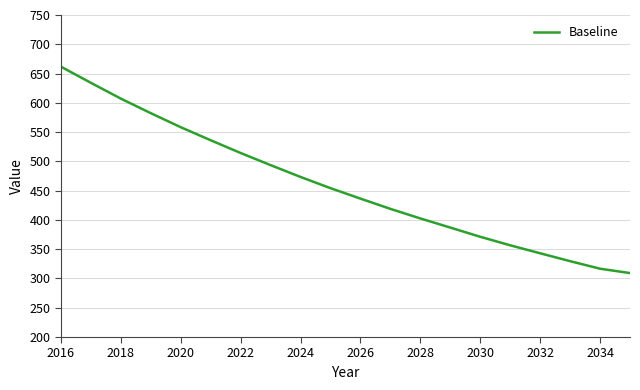

What is the smallest value displayed?

309.2